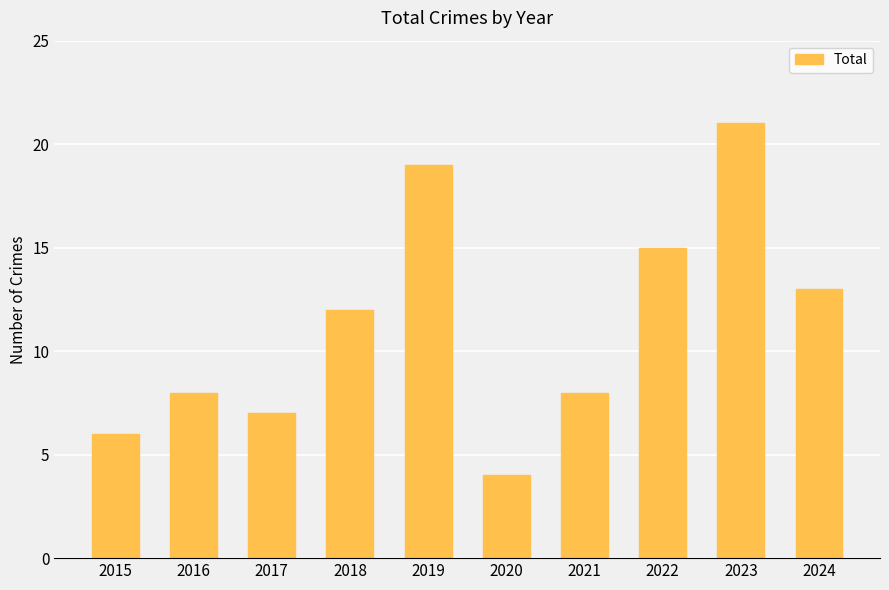

Between 2020 and 2016, which is larger?

2016